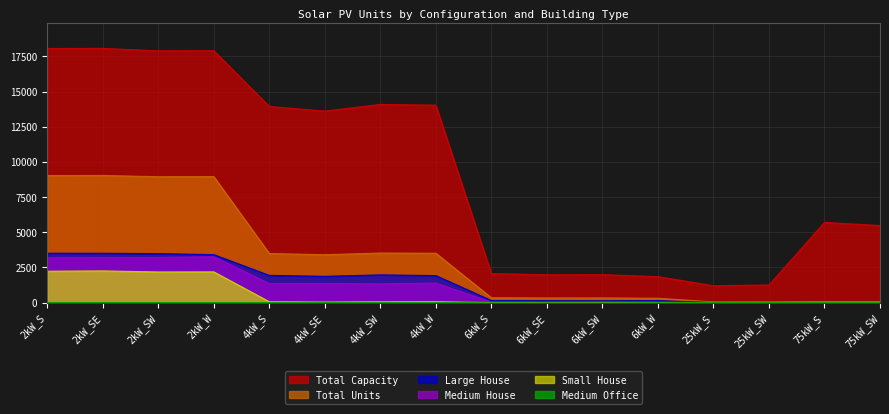

List the labels in order of Small House value, largest first.

2kW_SE, 2kW_S, 2kW_W, 2kW_SW, 4kW_W, 4kW_S, 4kW_SW, 4kW_SE, 6kW_S, 6kW_SE, 6kW_SW, 6kW_W, 25kW_S, 25kW_SW, 75kW_S, 75kW_SW